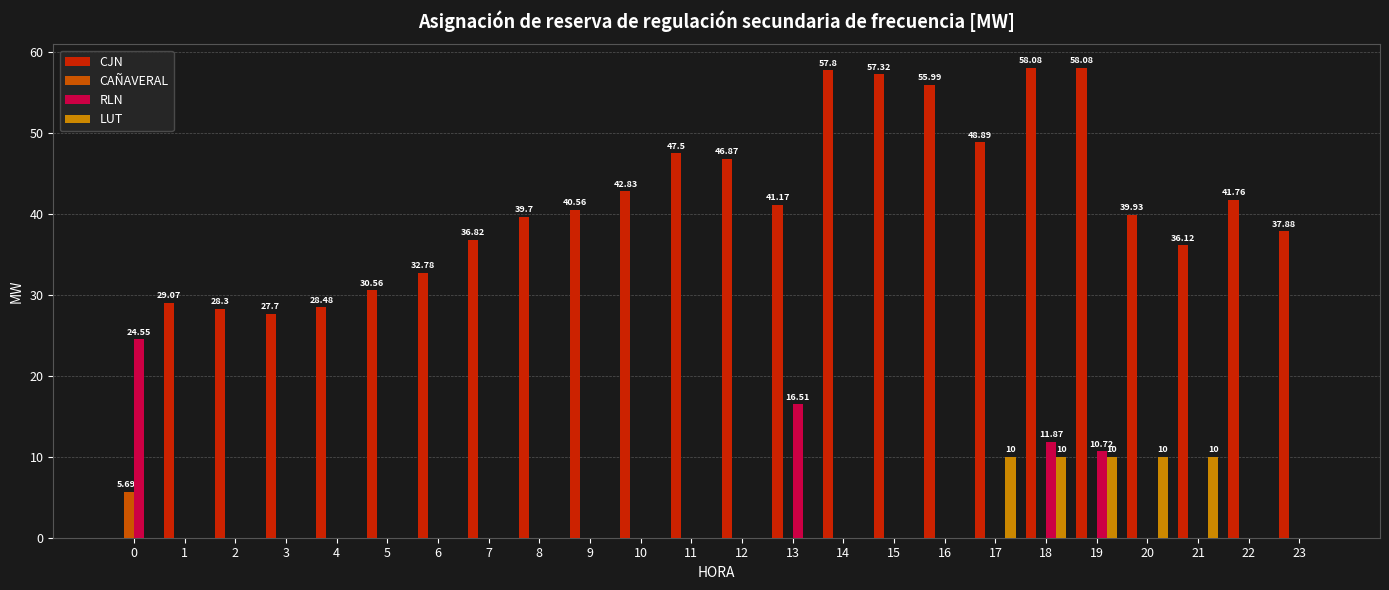

Which series has the largest total across all categories?

CJN